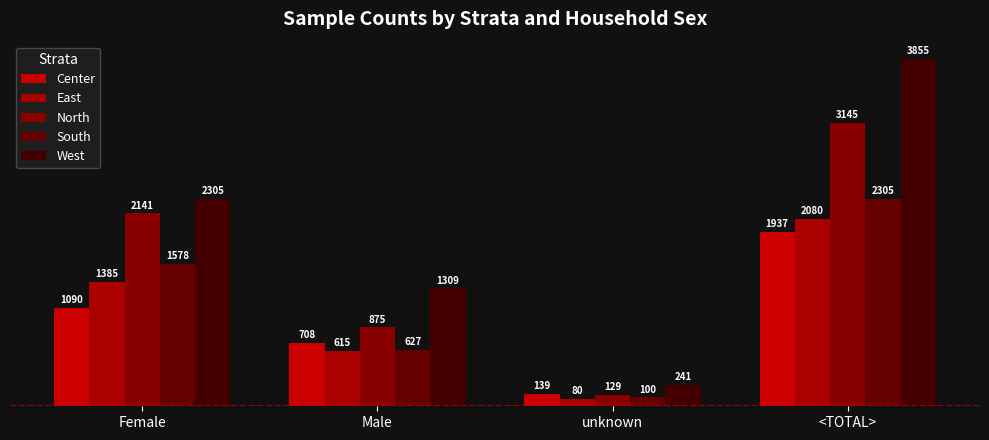

What is the average value of the West series?

1928